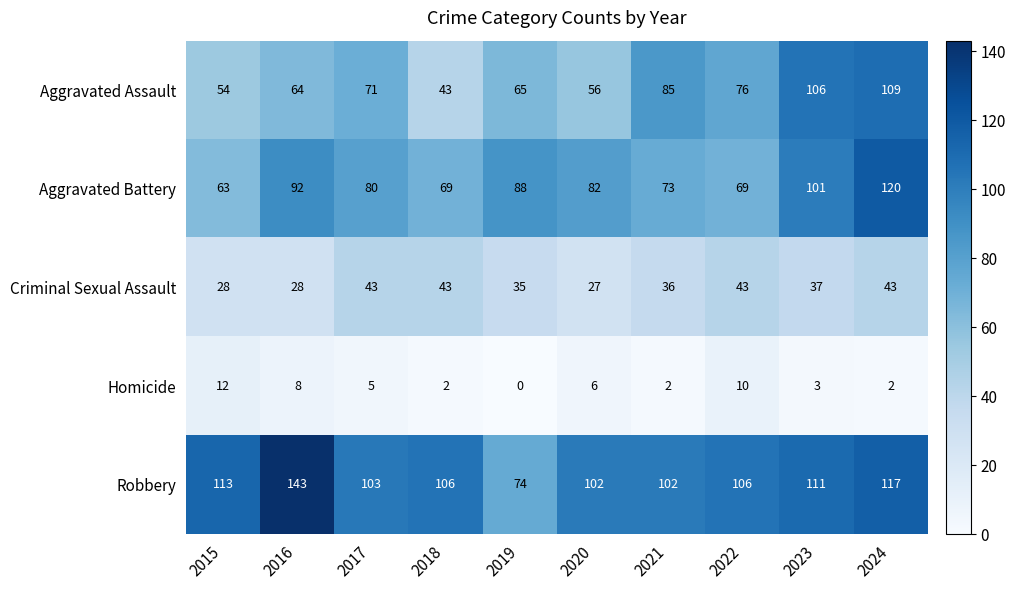

Rank the series at 2024 from highest to lowest value.

Aggravated Battery, Robbery, Aggravated Assault, Criminal Sexual Assault, Homicide